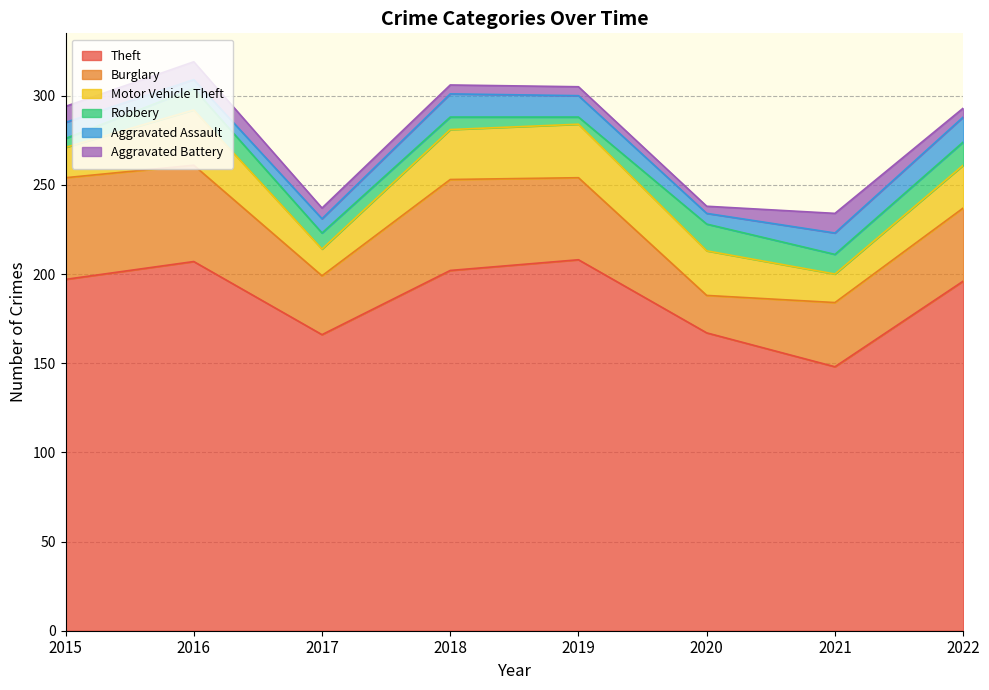

What is the maximum value for Aggravated Battery?

11